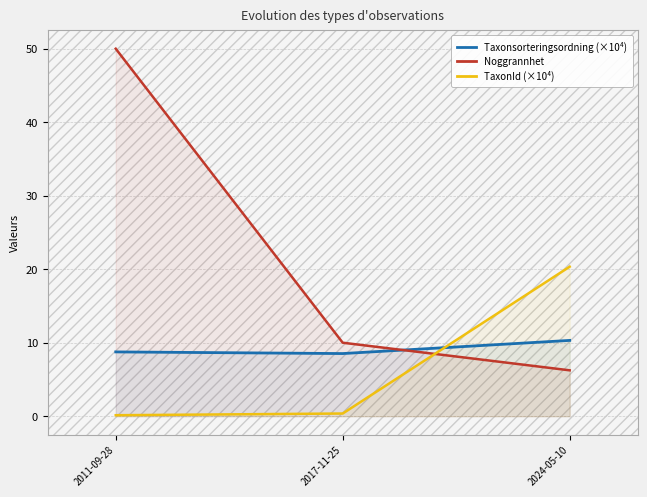

What is the approximate value of Taxonsorteringsordning (×10⁴) at 2011-09-28?

8.7